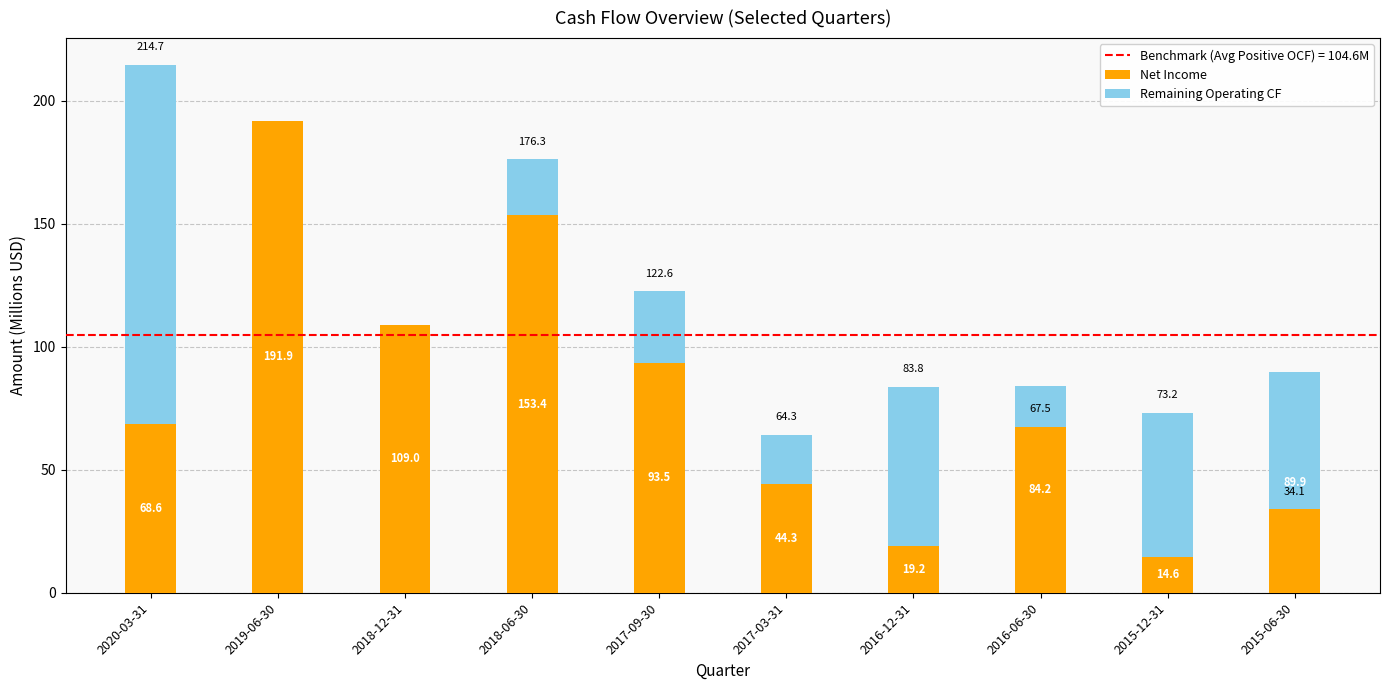

The Net Income series shows 178.1 at 2018-12-31. True or false?

False